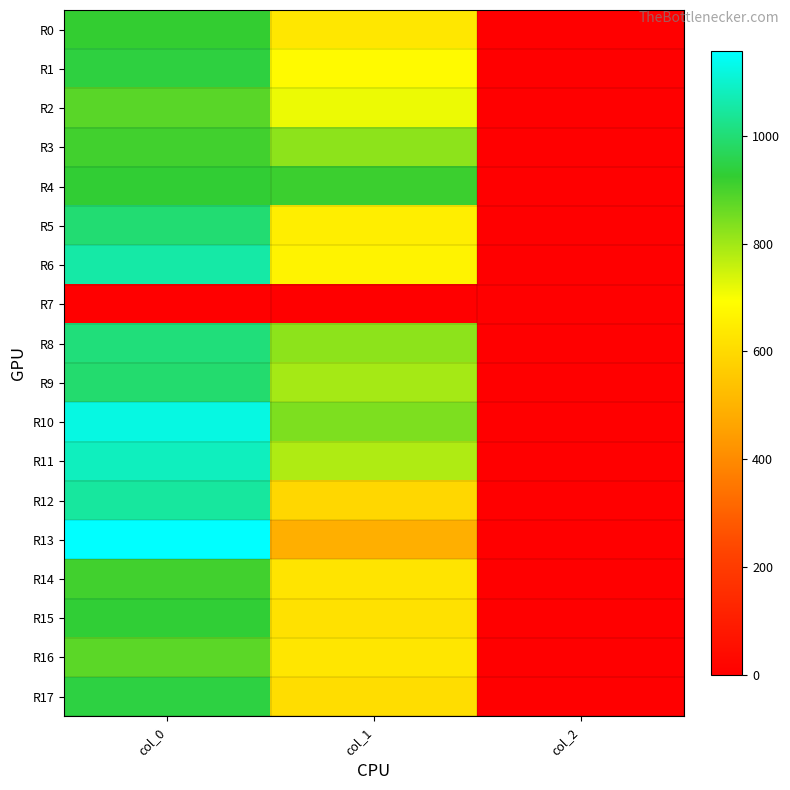

Reading left to right, list all the values displayed in this chart.

R0: col_0=923.3	col_1=634.5	col_2=2.0
R1: col_0=940.0	col_1=681.8	col_2=2.0
R2: col_0=880.0	col_1=715.5	col_2=2.0
R3: col_0=906.7	col_1=820.1	col_2=2.0
R4: col_0=926.7	col_1=914.6	col_2=2.0
R5: col_0=996.7	col_1=651.4	col_2=2.0
R6: col_0=1056.7	col_1=664.9	col_2=2.0
R7: col_0=0.0	col_1=0.0	col_2=0.0
R8: col_0=1006.7	col_1=820.1	col_2=2.0
R9: col_0=993.3	col_1=793.1	col_2=2.0
R10: col_0=1123.3	col_1=840.4	col_2=2.0
R11: col_0=1083.3	col_1=783.0	col_2=2.0
R12: col_0=1046.7	col_1=594.0	col_2=2.0
R13: col_0=1156.7	col_1=489.4	col_2=2.0
R14: col_0=906.7	col_1=624.4	col_2=2.0
R15: col_0=930.0	col_1=617.6	col_2=2.0
R16: col_0=876.7	col_1=631.1	col_2=2.0
R17: col_0=943.3	col_1=607.5	col_2=2.0